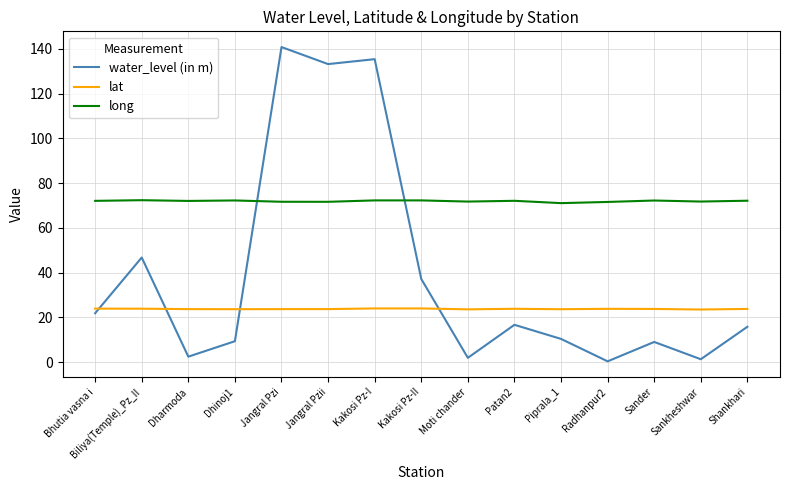

At which label does long first exceed 72?

Bhutia vasna i